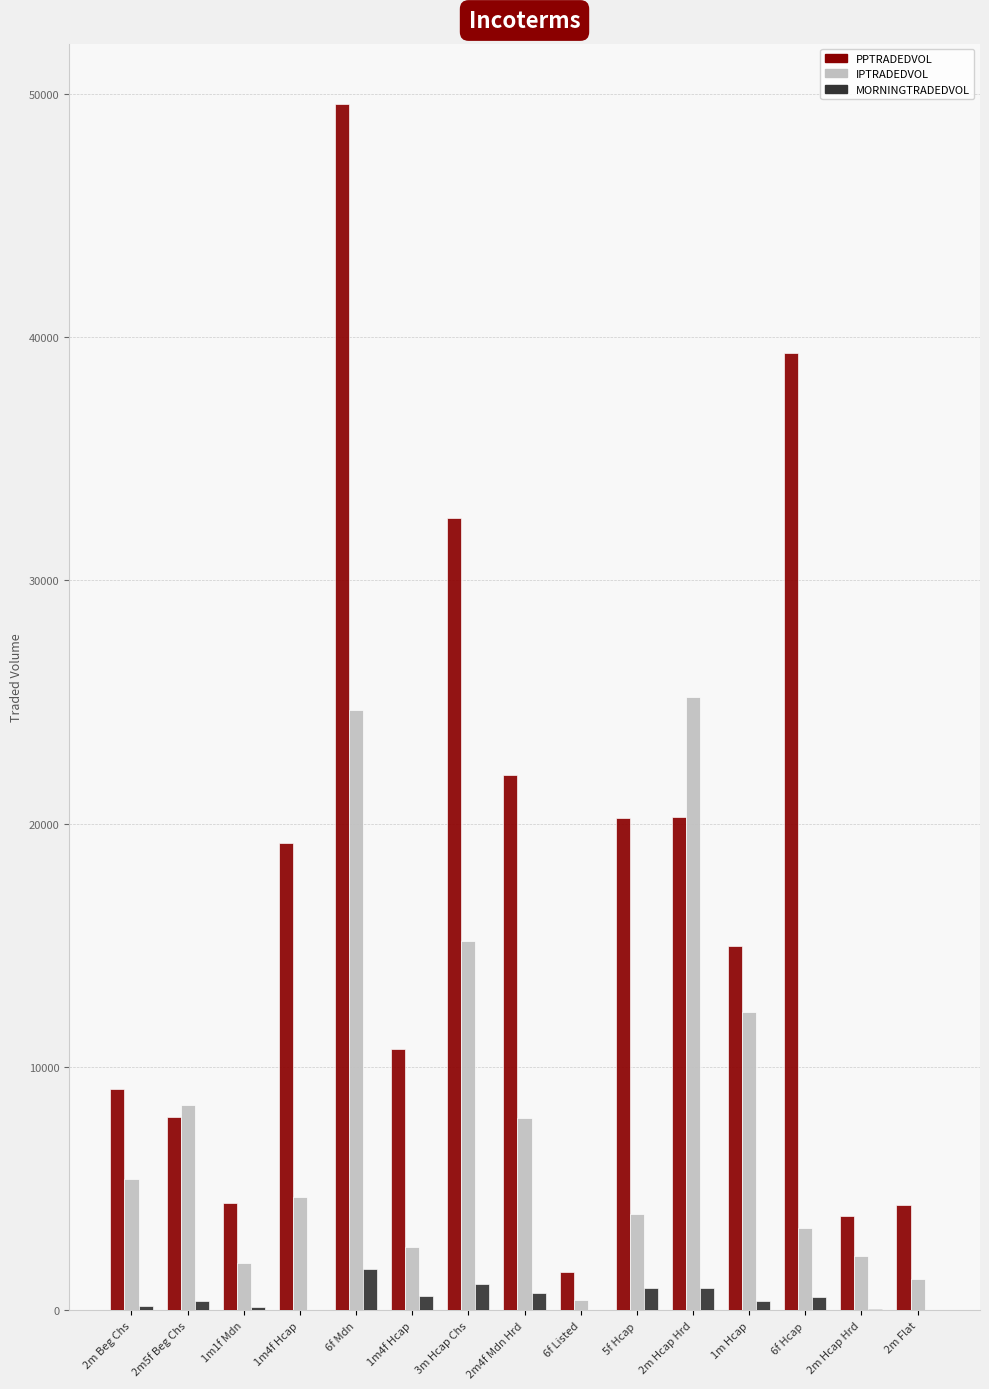

The value of MORNINGTRADEDVOL at 2m Hcap Hrd is 919.2. True or false?

True